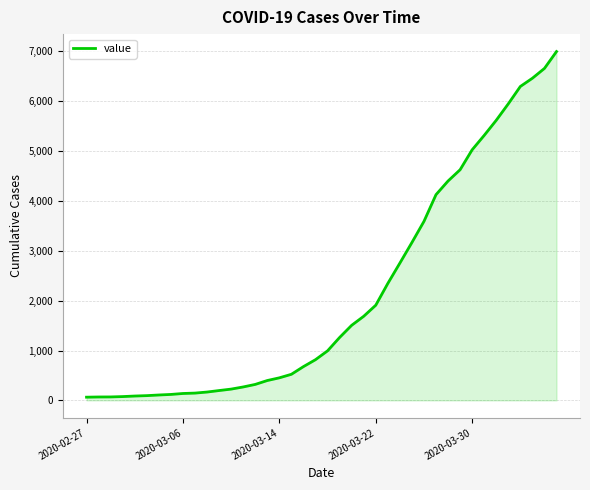

What is the maximum value shown in the chart?

6995